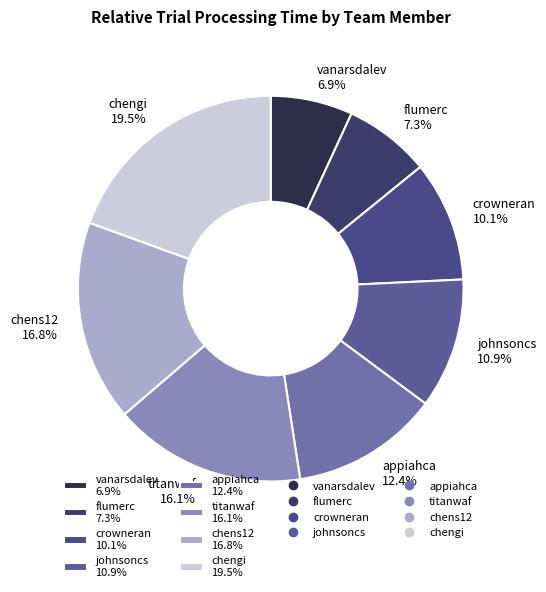

Combined, what portion of the pie is vanarsdalev and crowneran?

17.0%